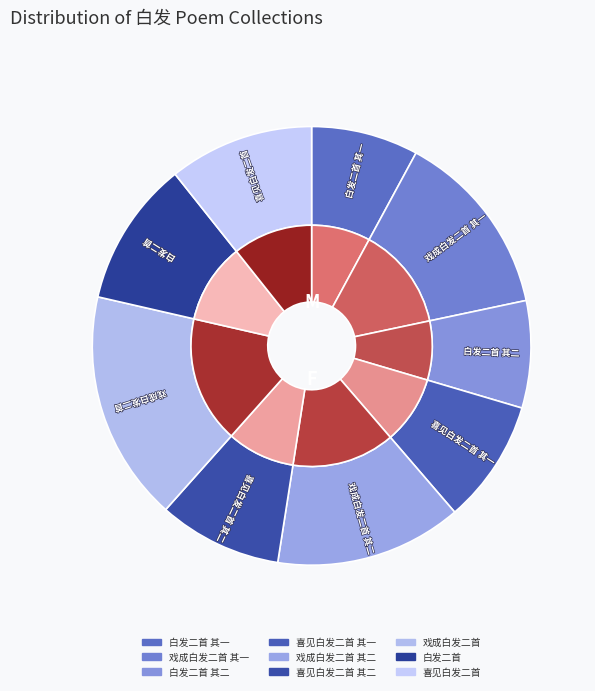

Which category has the biggest portion of the pie?

戏成白发二首